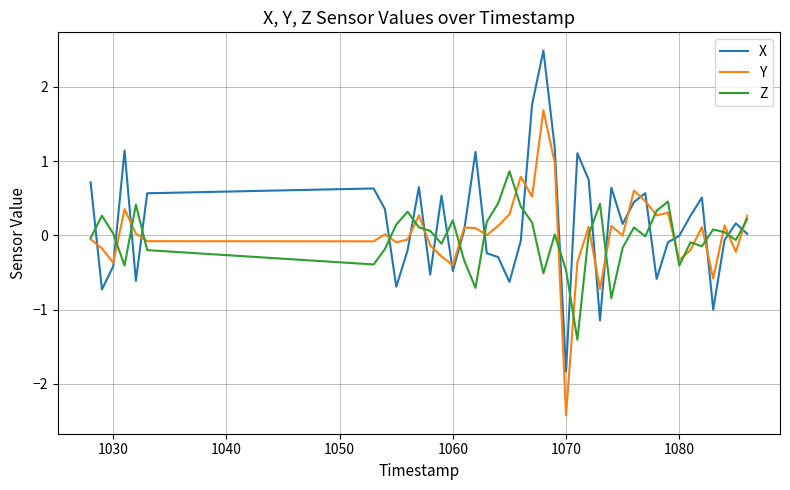

Count the number of data series in this chart.

3